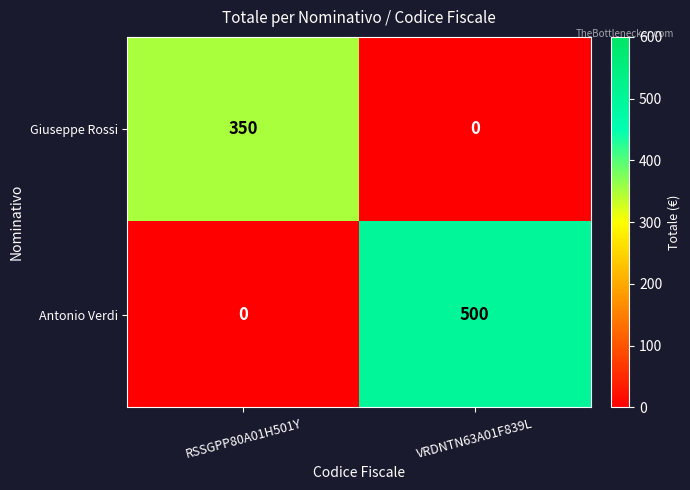

Which category has the highest value across all series?

VRDNTN63A01F839L